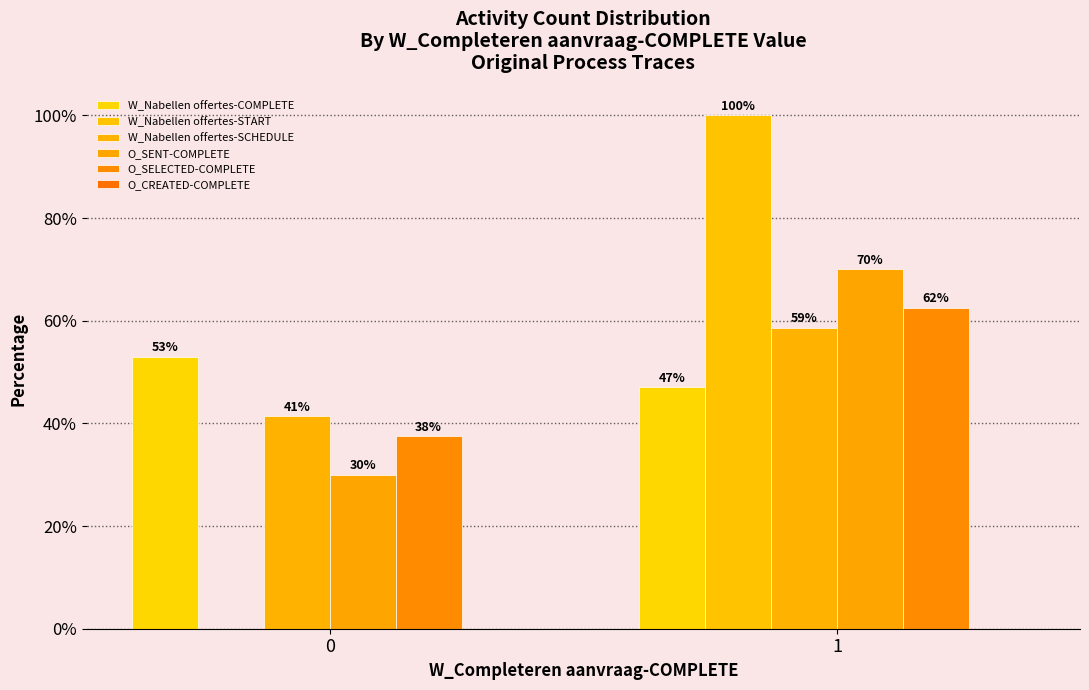

What is the greatest value displayed?

100.0